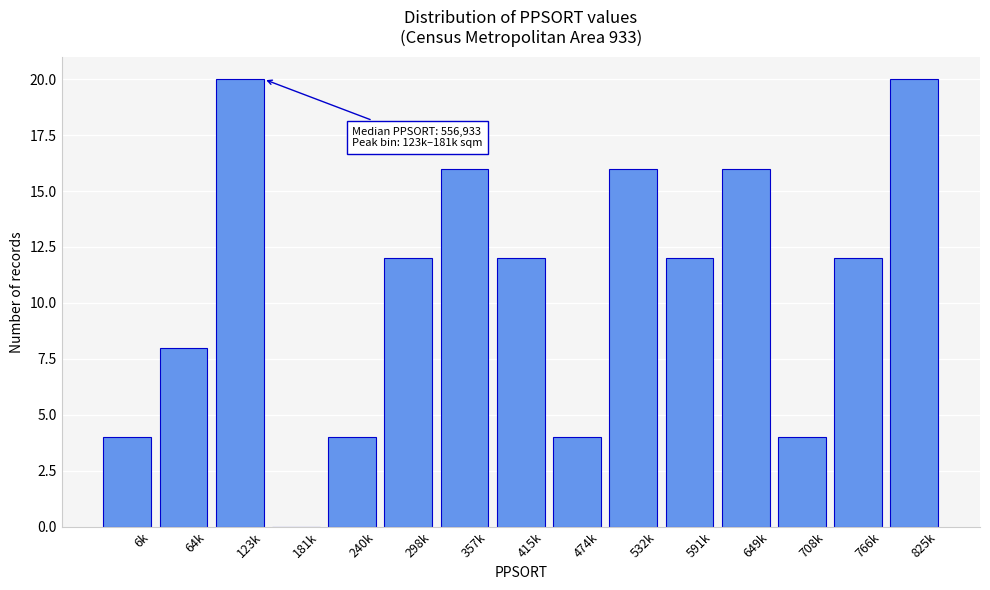

Reading left to right, transcribe all the data shown in this chart.

6k=4	64k=8	123k=20	181k=0	240k=4	298k=12	357k=16	415k=12	474k=4	532k=16	591k=12	649k=16	708k=4	766k=12	825k=20